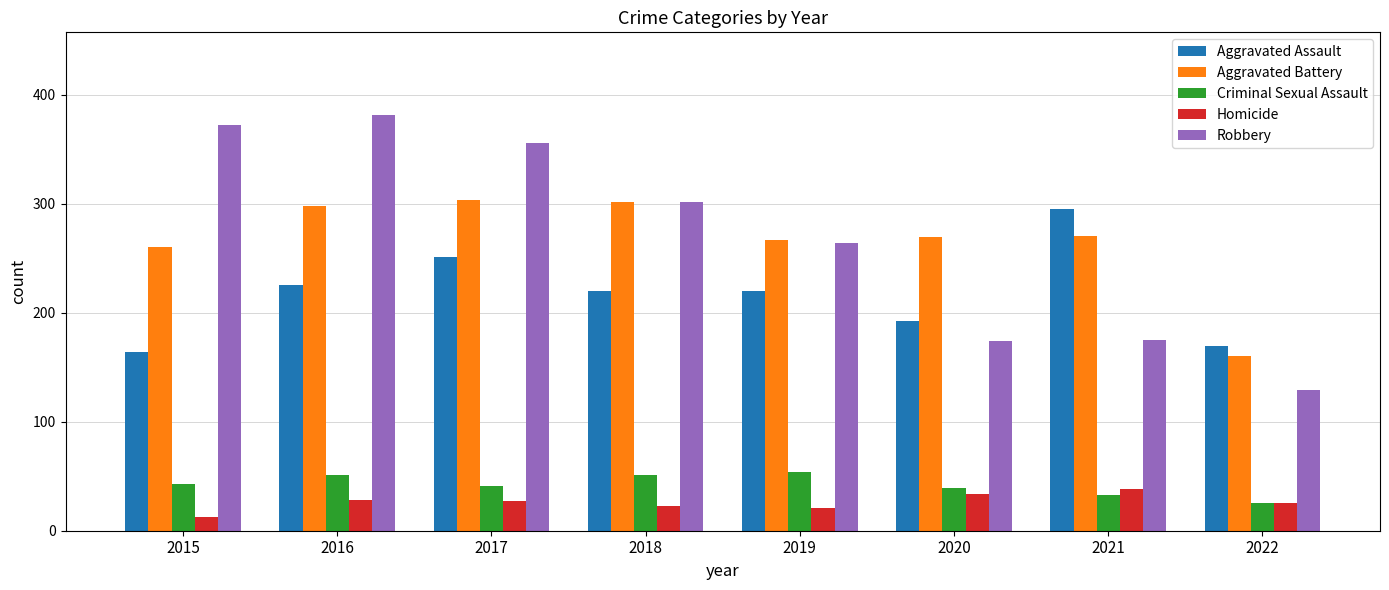

Which series has the largest range (max minus min)?

Robbery